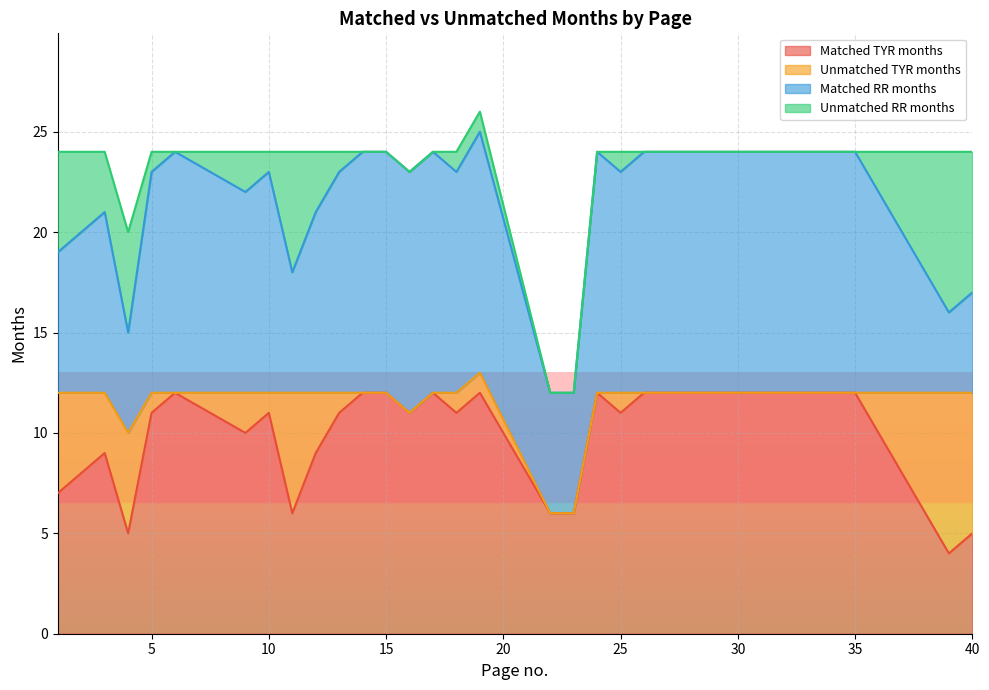

Is the value of Unmatched TYR months at 24 greater than the value of Matched RR months at 29?

No